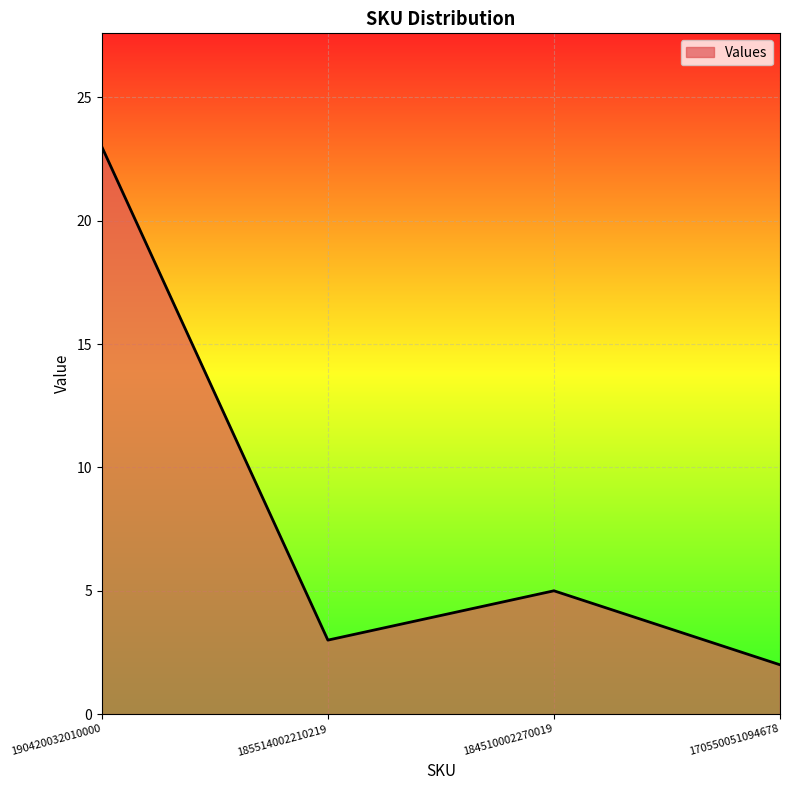

How many values are below 5?

2